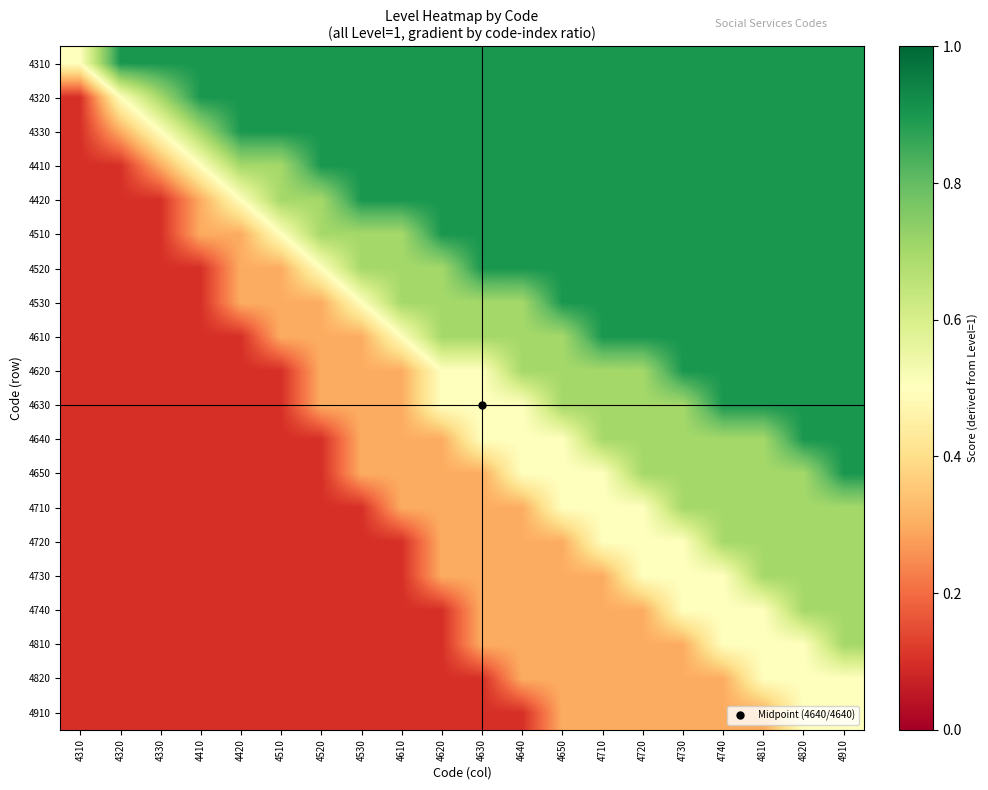

What is the total value across all series at 4530?

8.6